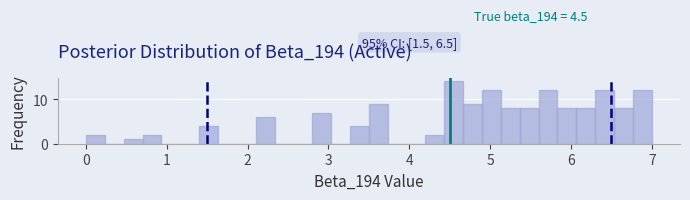

Around what value on the x-axis is the tallest bar? Give the approximate position of its centre, as read against the axis.

4.6